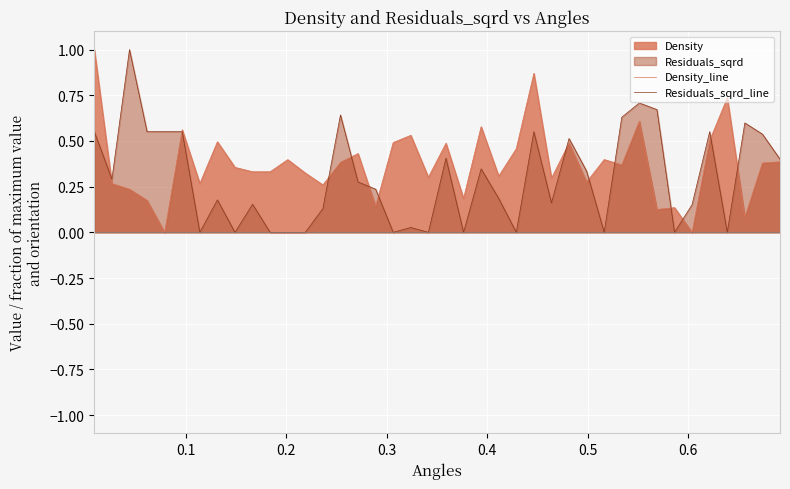

What is the maximum value for Residuals_sqrd_line?

1.0